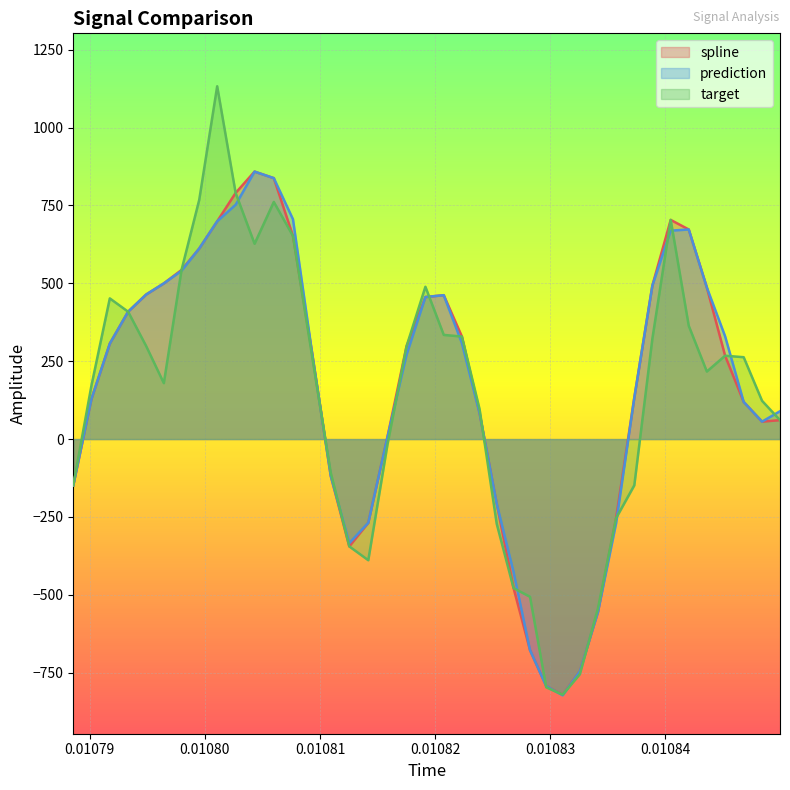

Which series has the largest range (max minus min)?

target